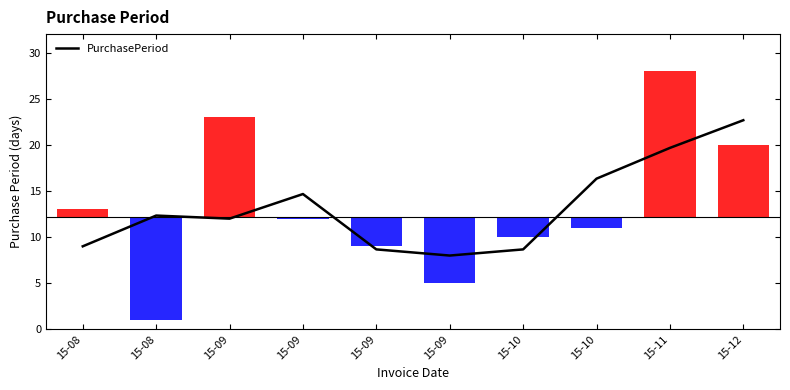

True or false: the data has more than 0 interior local peaks.

True